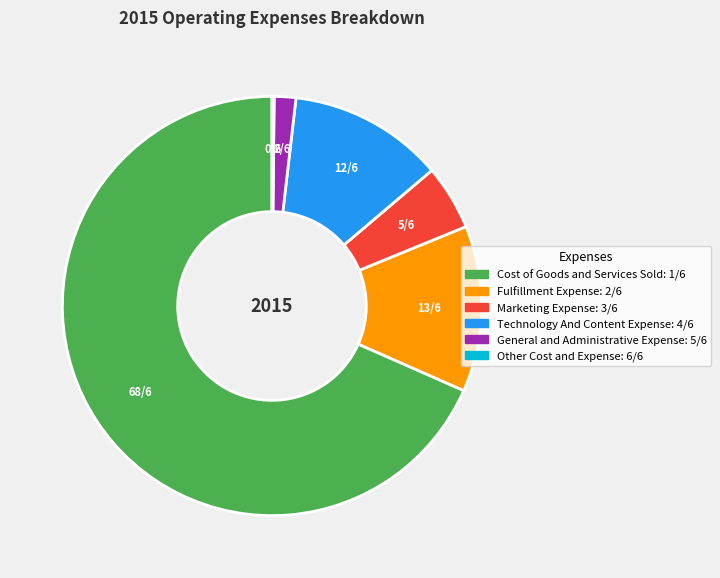

Count the number of slices in the pie.

6